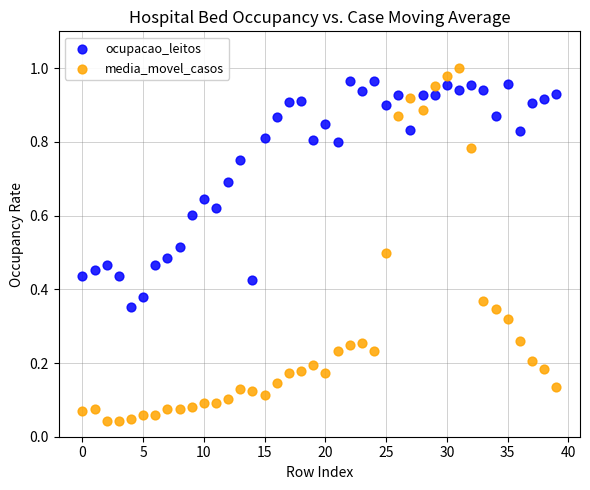

Which series has the widest spread of Y values?

media_movel_casos